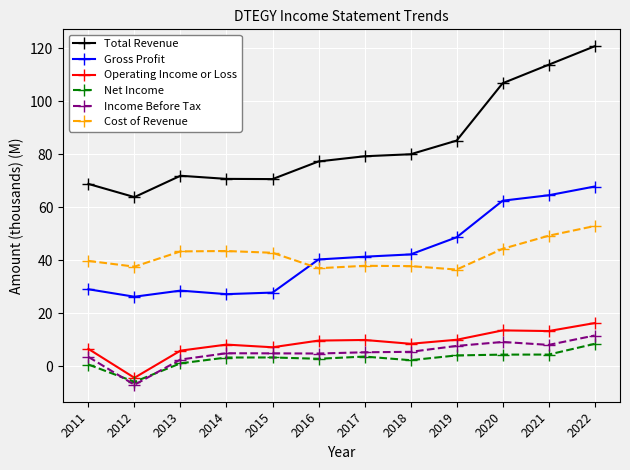

At which label is Gross Profit closest to 47?

2019